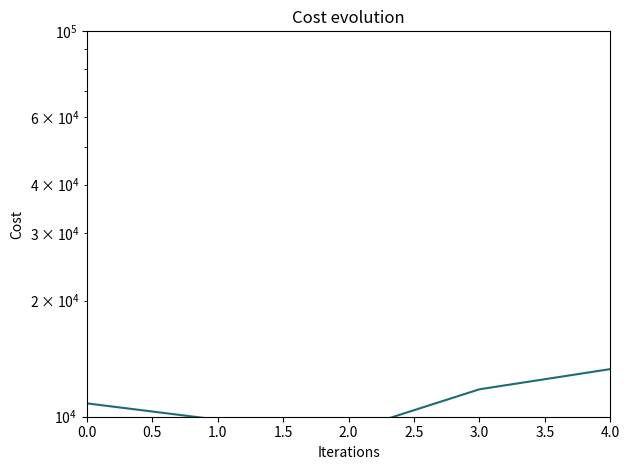

True or false: the data shows 10830.6 at 0.0.

True